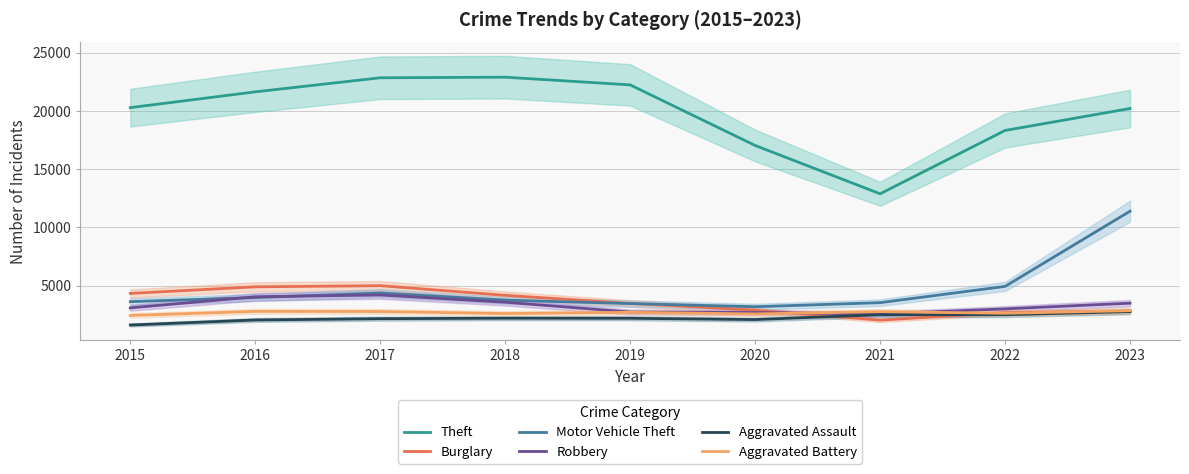

At which category does Burglary reach its first local peak?

2017